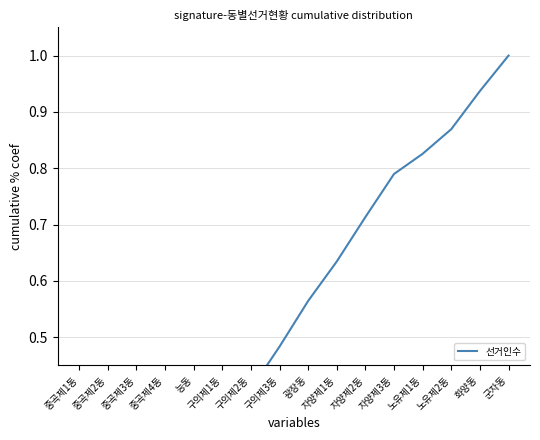

Which has a higher value, 자양제2동 or 자양제1동?

자양제2동